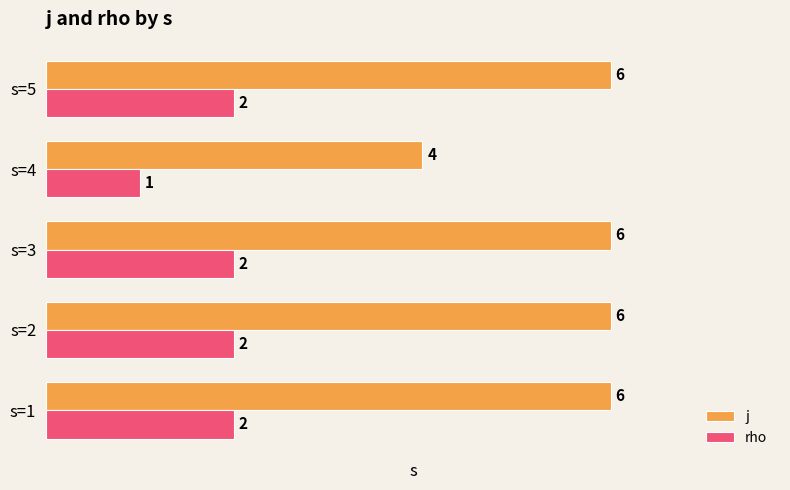

Which series has the largest total across all categories?

j